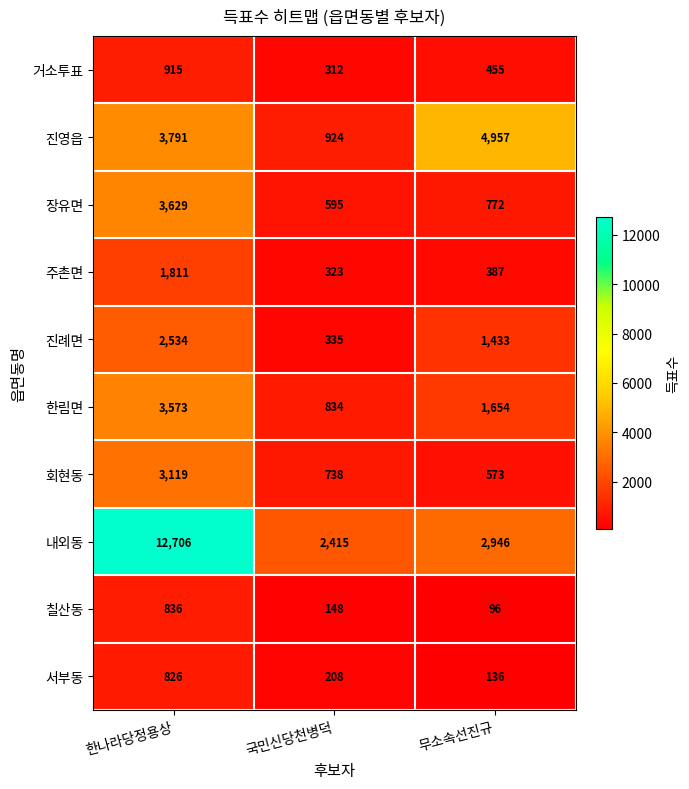

At which label does 내외동 first exceed 2946?

한나라당정용상